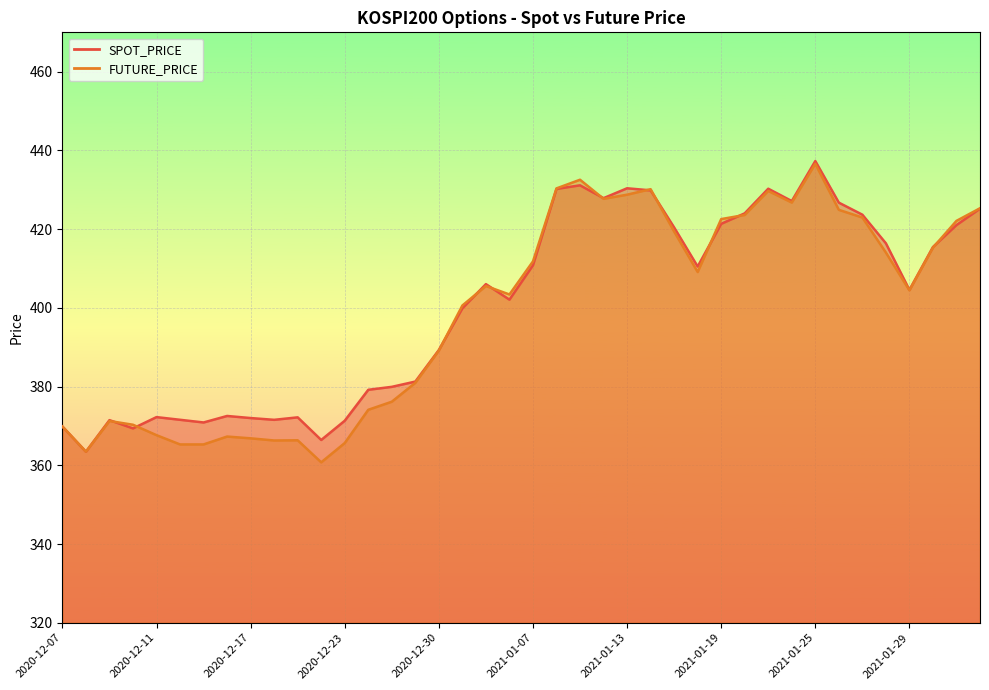

What is the label of the 13th point from the left?

2020-12-23